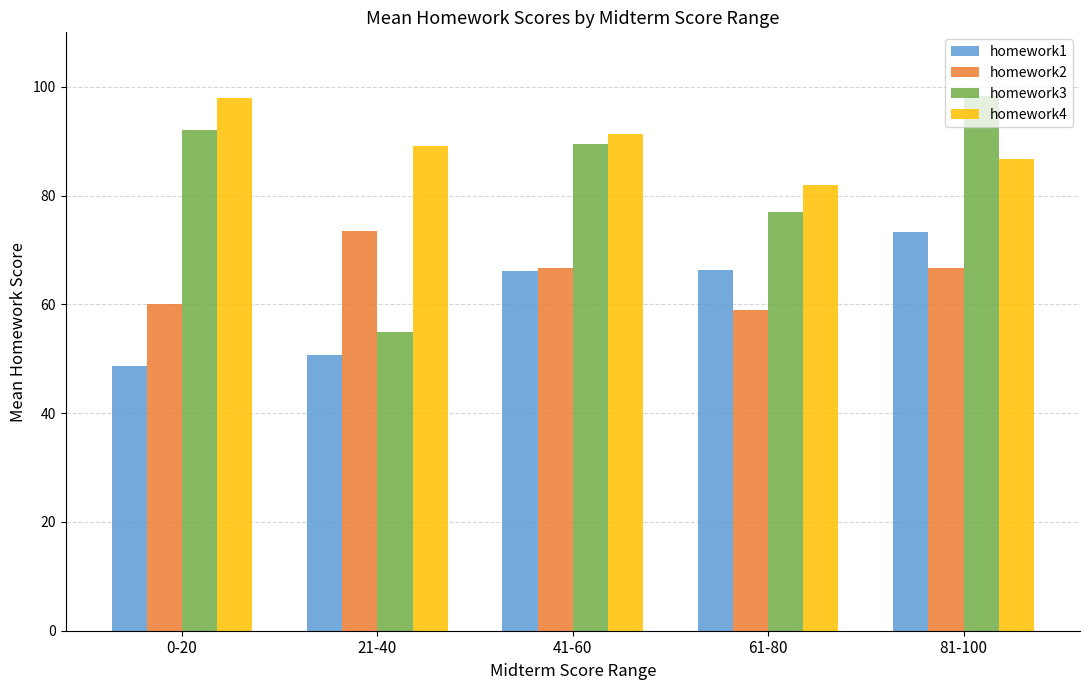

Which series has the widest spread of values?

homework3